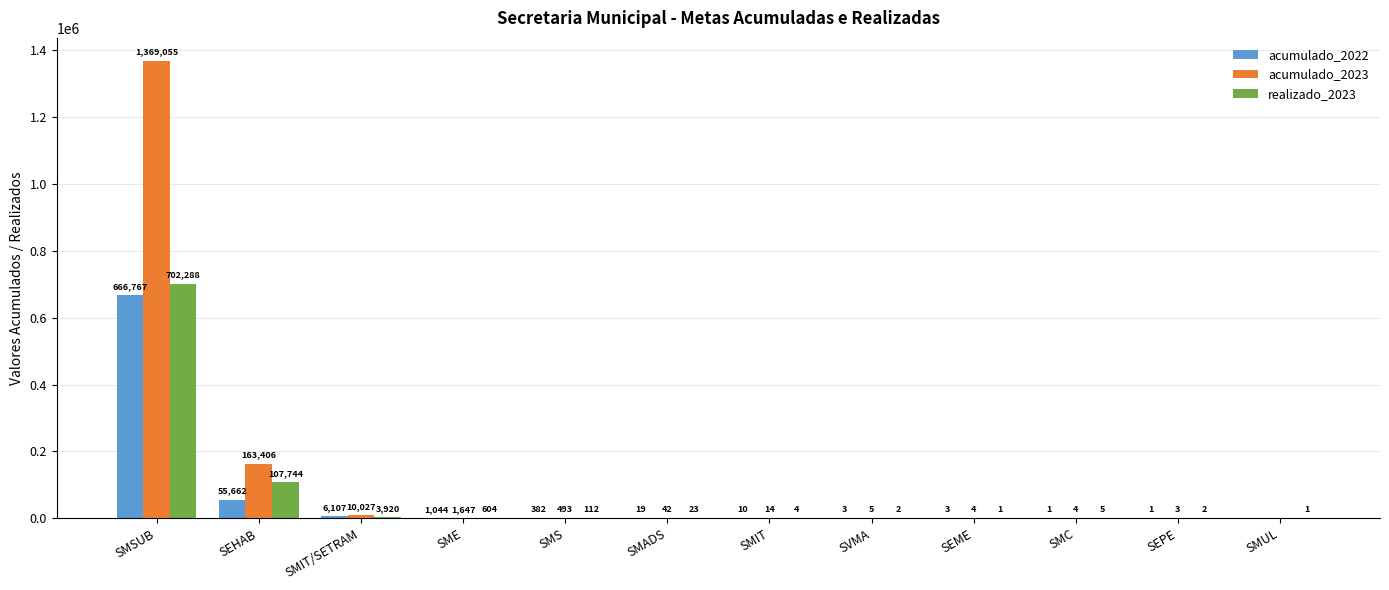

Reading left to right, extract all data points from this chart.

acumulado_2022: SMSUB=666767	SEHAB=55662	SMIT/SETRAM=6107	SME=1044	SMS=382	SMADS=19	SMIT=10	SVMA=3	SEME=3	SMC=1	SEPE=1	SMUL=0
acumulado_2023: SMSUB=1369055	SEHAB=163406	SMIT/SETRAM=10027	SME=1647	SMS=493	SMADS=42	SMIT=14	SVMA=5	SEME=4	SMC=4	SEPE=3	SMUL=0
realizado_2023: SMSUB=702288	SEHAB=107744	SMIT/SETRAM=3920	SME=604	SMS=112	SMADS=23	SMIT=4	SVMA=2	SEME=1	SMC=5	SEPE=2	SMUL=1